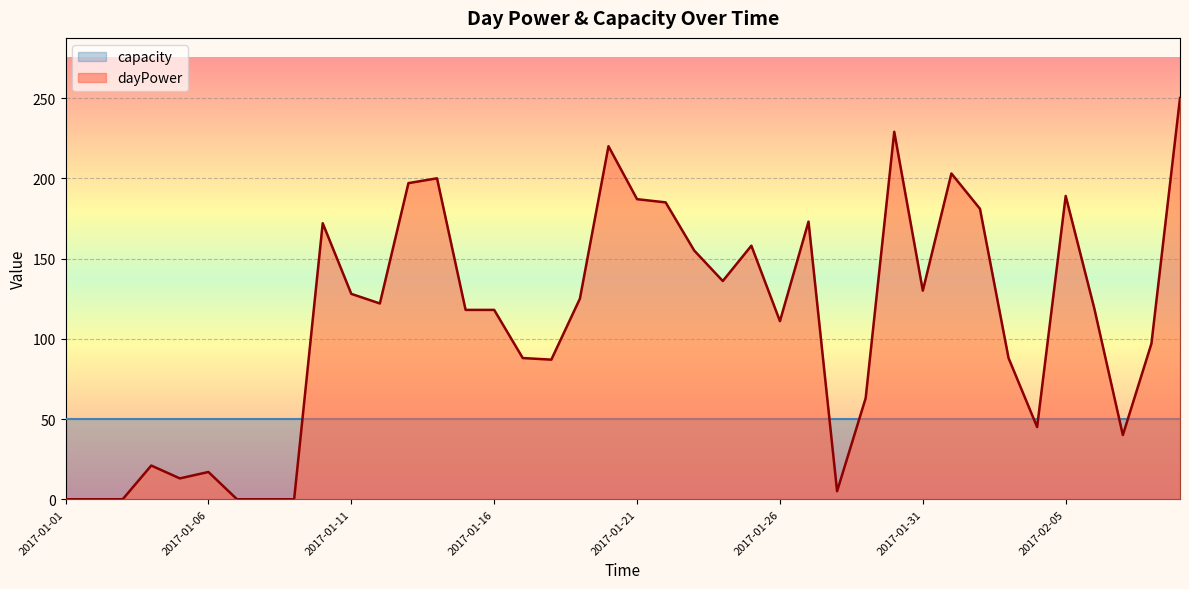

What is the difference between the values at 2017-02-06 and 2017-01-11?

9